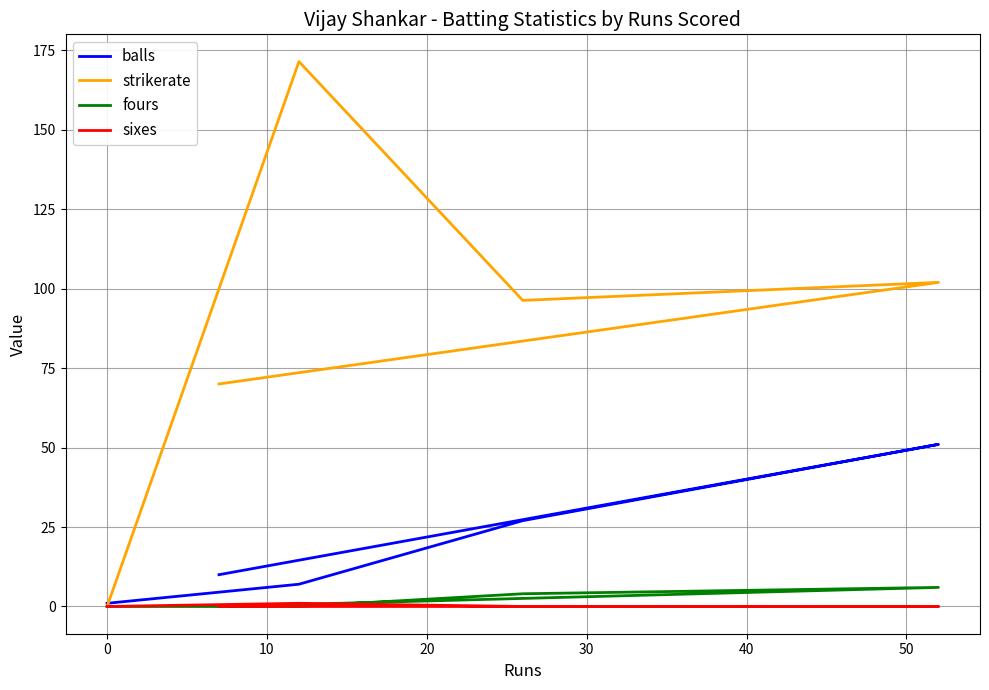

Is it true that balls equals 2.6 at 30?

False